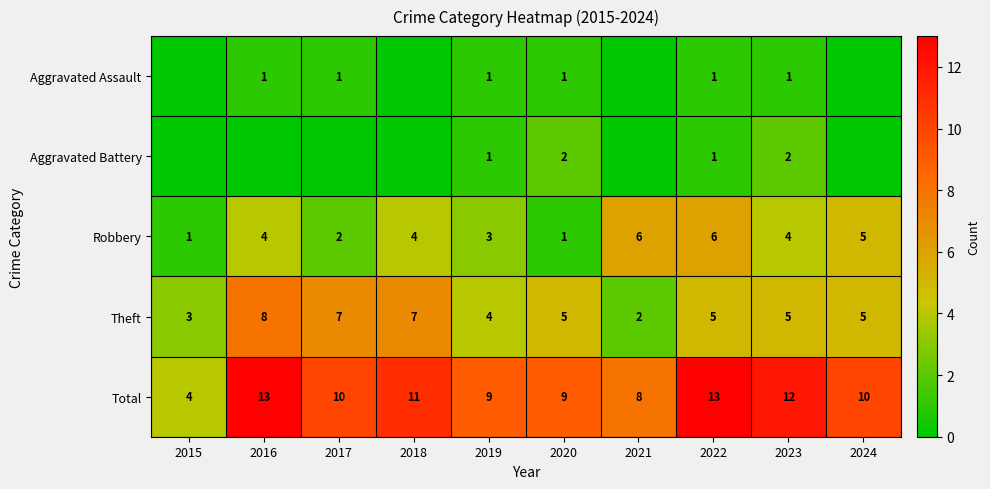

At how many categories does at least one series exceed 4?

9